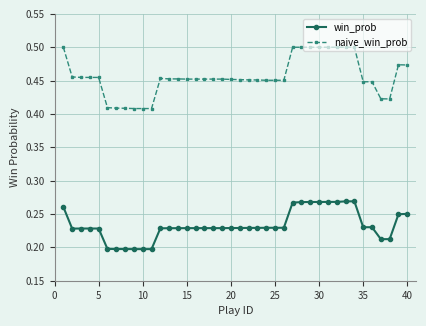

Is this an area chart (filled region under the line)?

No